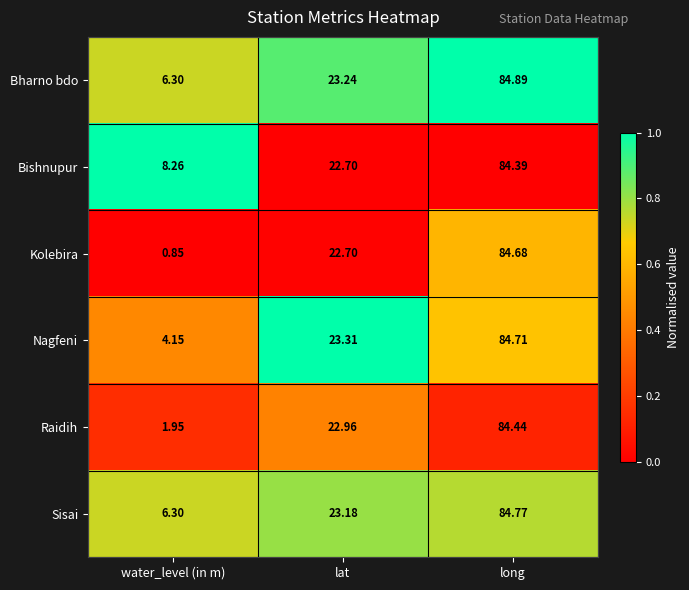

List the series in order of their peak value, highest first.

Bharno bdo, Sisai, Nagfeni, Kolebira, Raidih, Bishnupur